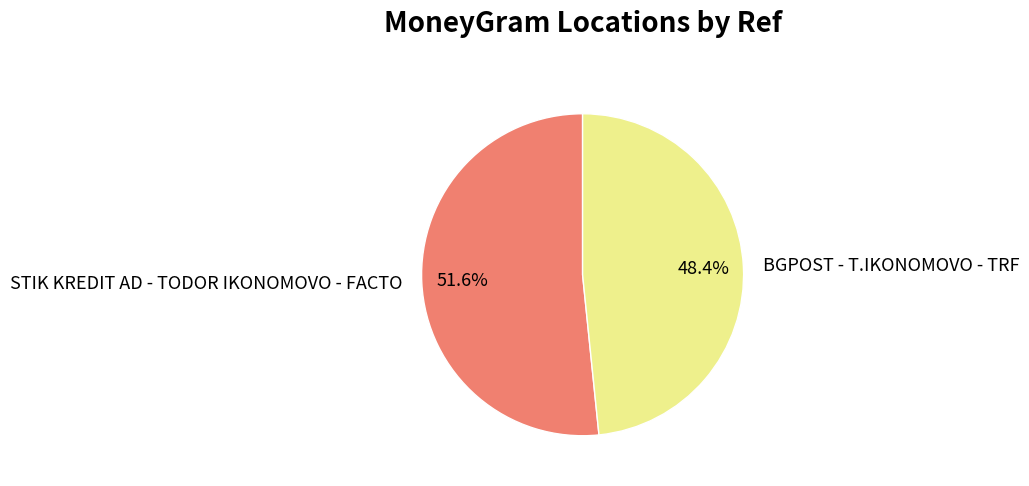

To the nearest percent, what is the difference between the largest and smallest slice percentages?

3%